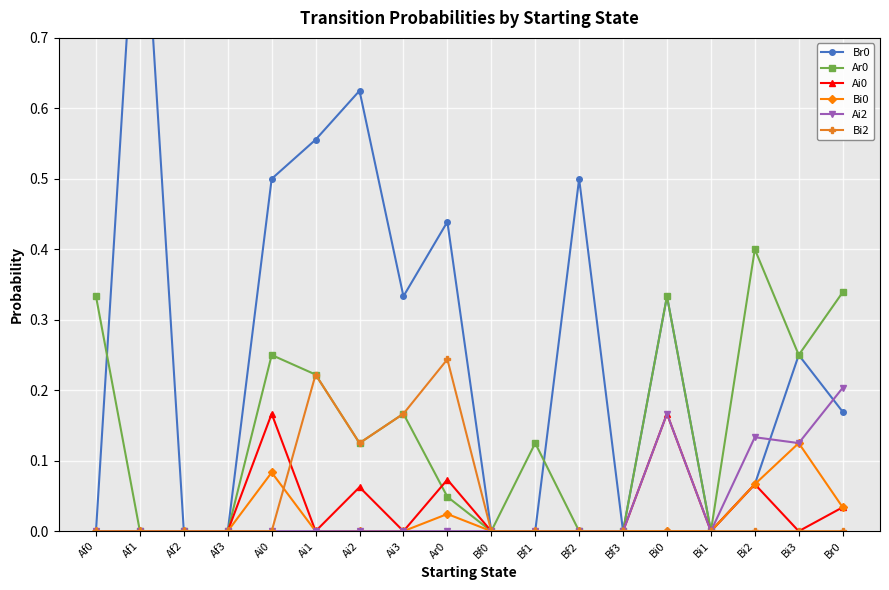

Does the chart display data point markers on the line(s)?

Yes